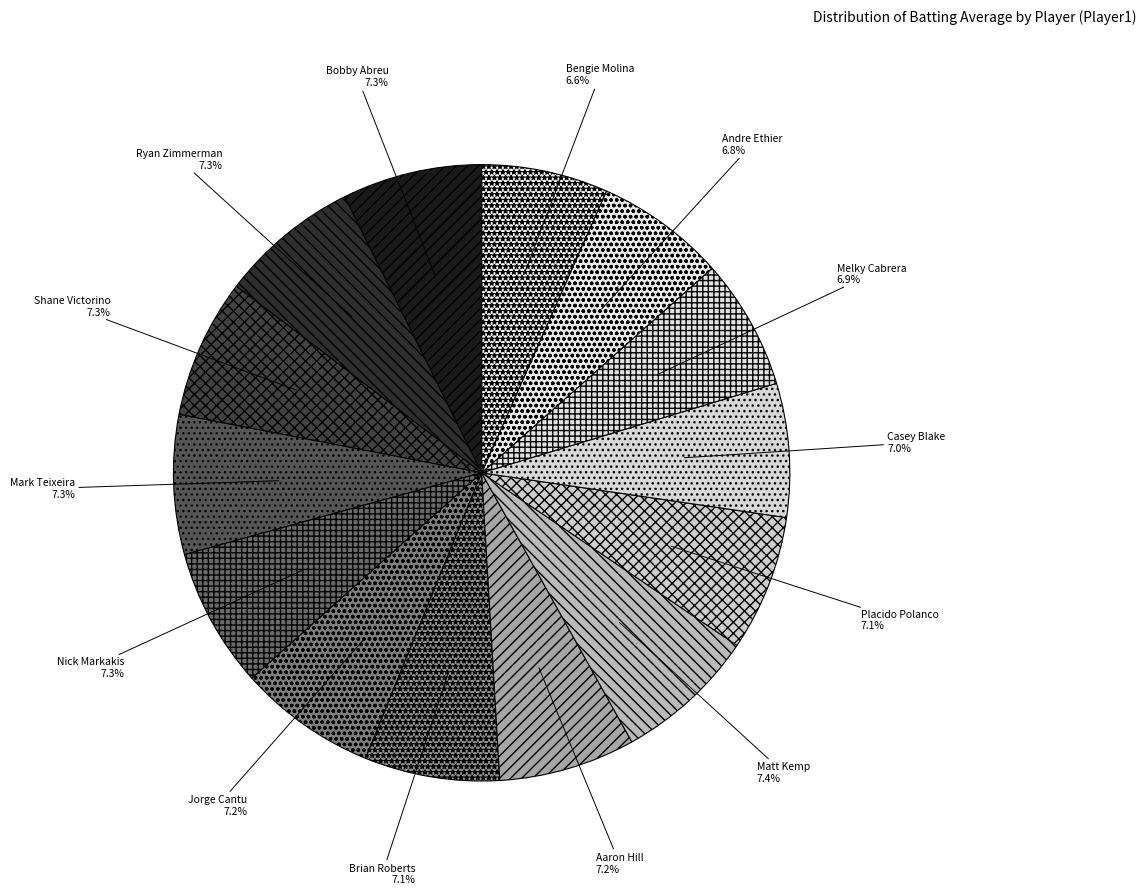

Is there a majority slice in this chart?

No